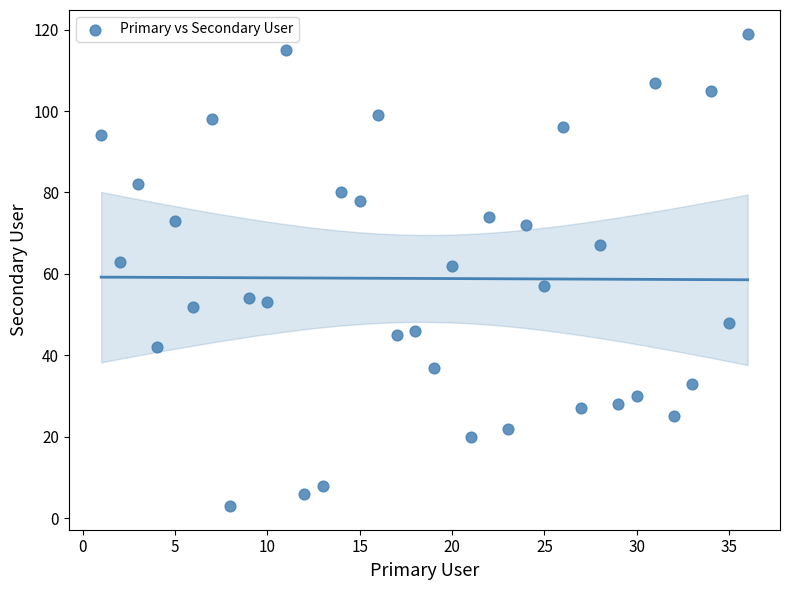

What is the range of X values (max minus min)?

35